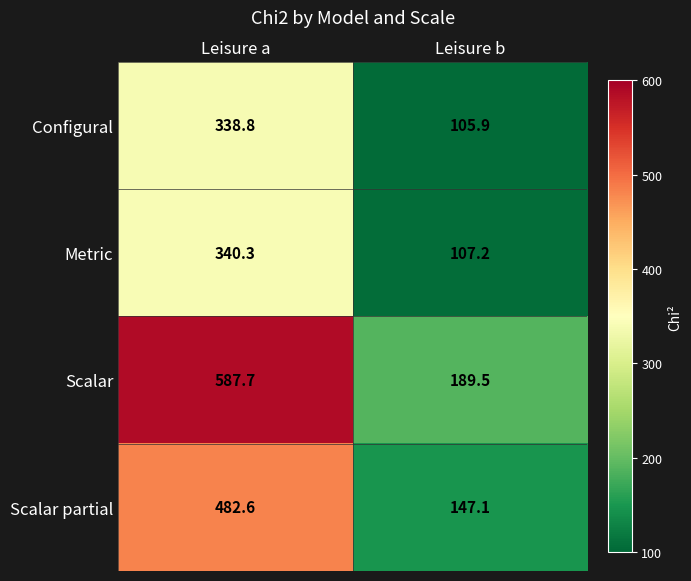

What is the difference between the highest and lowest values at Leisure a?

248.9